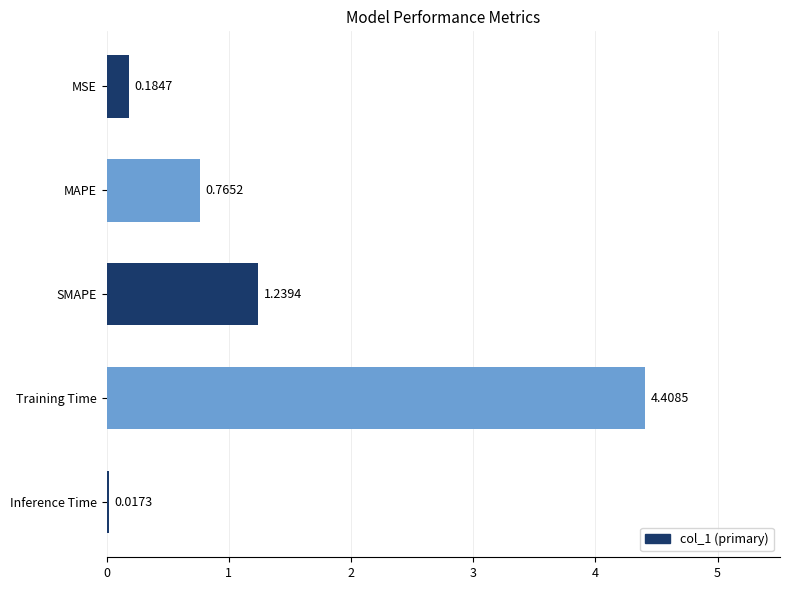

List the labels in order of value, largest first.

Training Time, SMAPE, MAPE, MSE, Inference Time